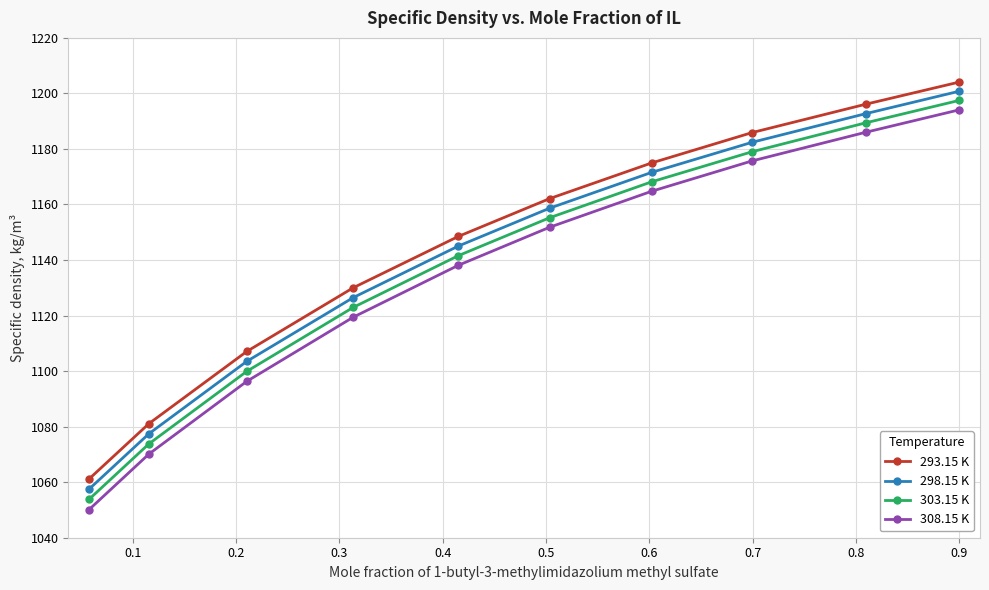

Which series has the largest range (max minus min)?

308.15 K